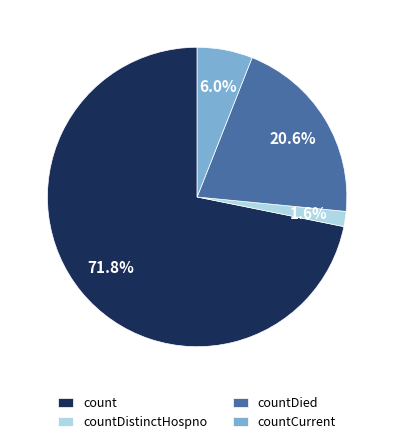

Which slice is the largest?

count